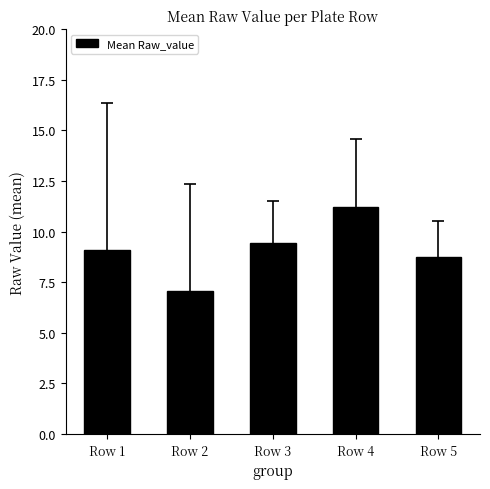

What is the difference between the values at Row 1 and Row 5?

0.3